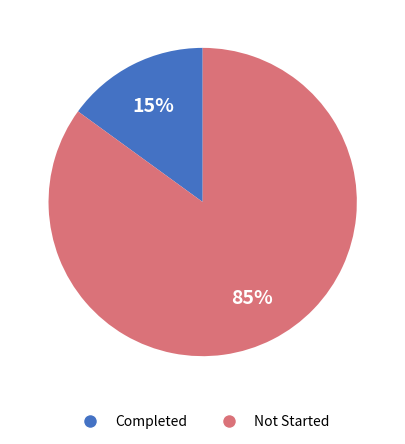

To the nearest percent, what is the difference between the largest and smallest slice percentages?

70%